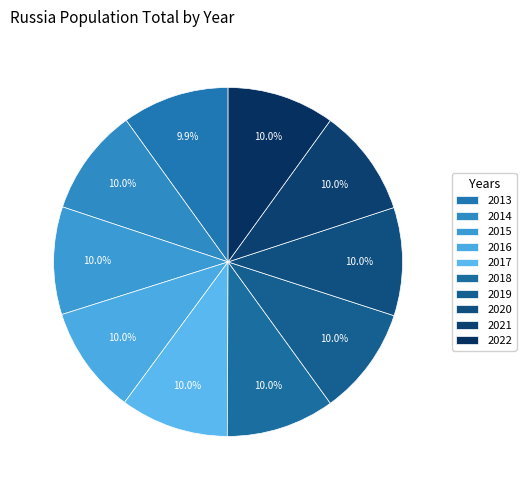

To the nearest percent, what is the combined percentage of 2020 and 2017?

20%